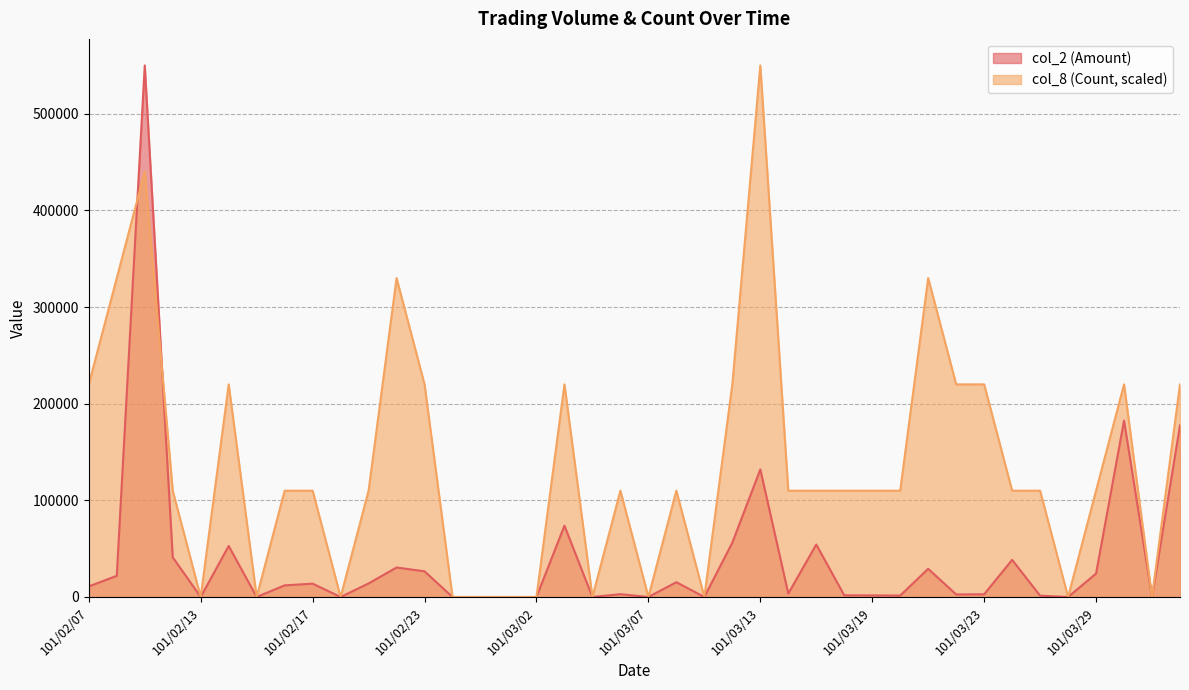

What is the label of the 38th point from the left?

101/03/30